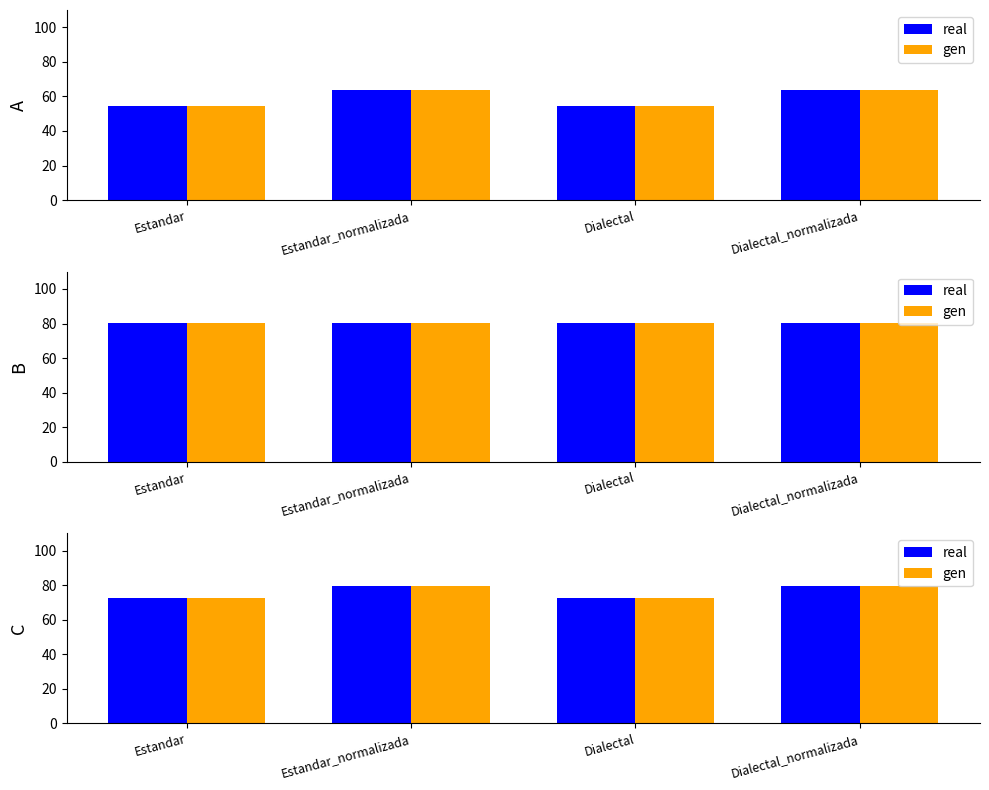

Is it true that gen equals 104.7 at Dialectal?

False